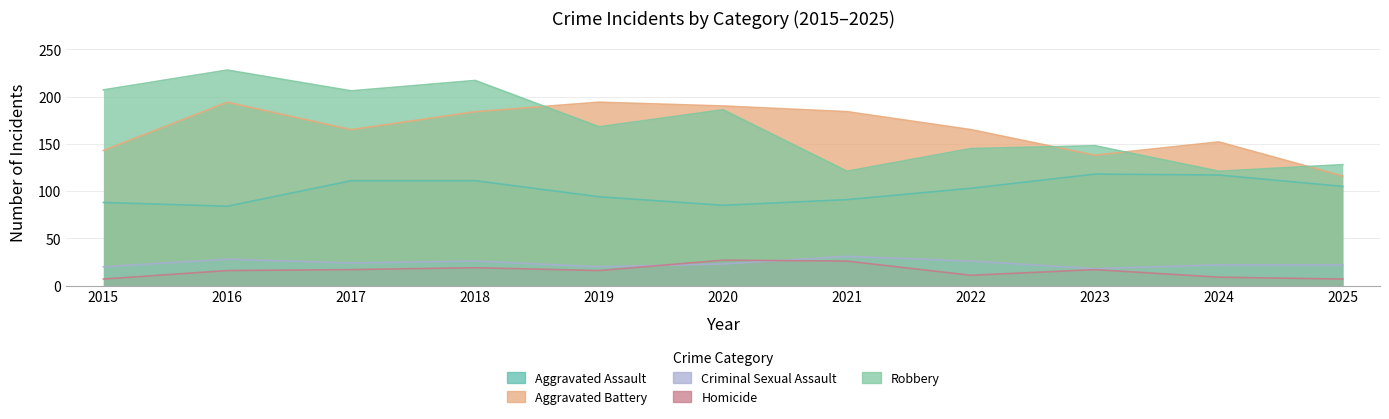

What is the value of the Robbery point at the 11th from the left?

128